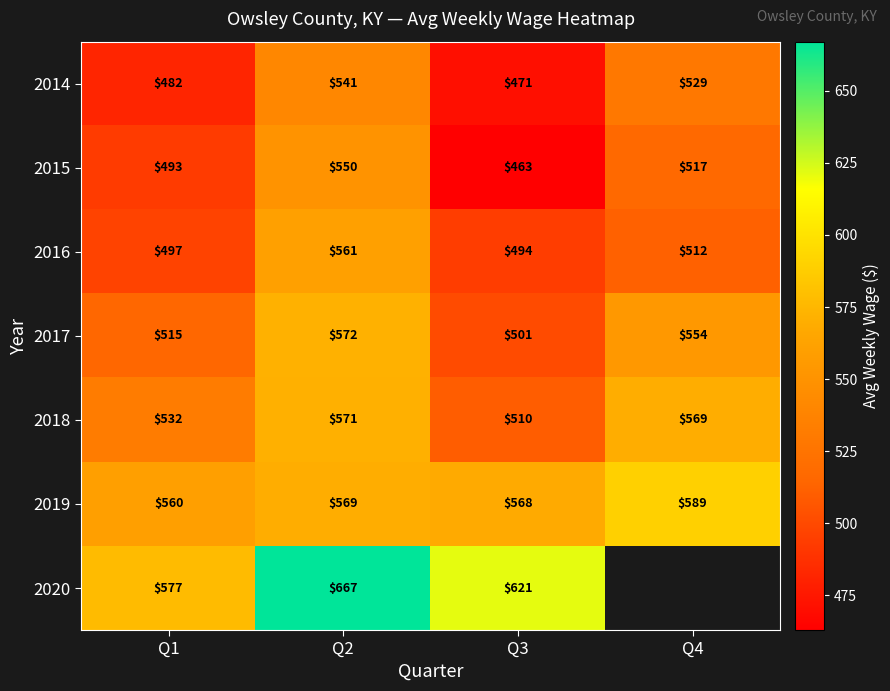

The 2017 series shows 572 at Q2. True or false?

True